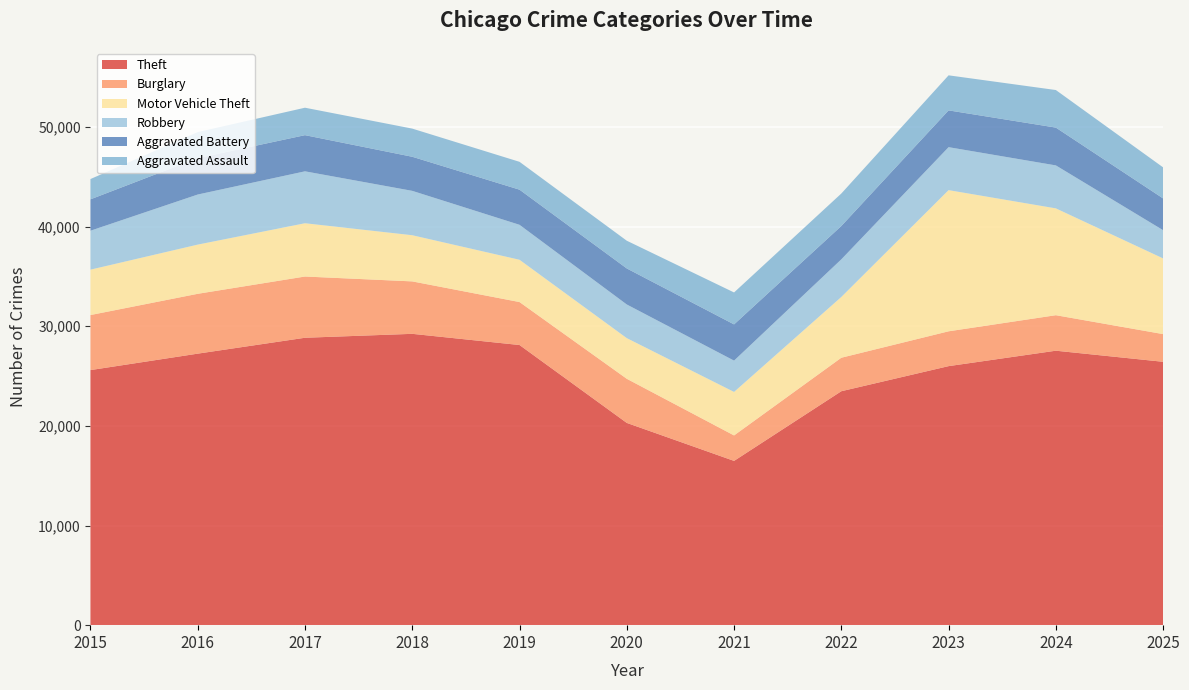

Reading left to right, what are all the values shown in this chart?

Theft: 2015=25599	2016=27249	2017=28844	2018=29238	2019=28116	2020=20298	2021=16486	2022=23478	2023=25996	2024=27545	2025=26432
Burglary: 2015=5524	2016=6006	2017=6145	2018=5262	2019=4311	2020=4427	2021=2555	2022=3361	2023=3495	2024=3562	2025=2778
Motor Vehicle Theft: 2015=4556	2016=4937	2017=5348	2018=4634	2019=4244	2020=4081	2021=4366	2022=6099	2023=14168	2024=10722	2025=7596
Robbery: 2015=3907	2016=5026	2017=5210	2018=4453	2019=3509	2020=3377	2021=3143	2022=3775	2023=4312	2024=4312	2025=2833
Aggravated Battery: 2015=3150	2016=3651	2017=3629	2018=3421	2019=3525	2020=3617	2021=3634	2022=3346	2023=3692	2024=3794	2025=3187
Aggravated Assault: 2015=2036	2016=2616	2017=2755	2018=2826	2019=2796	2020=2782	2021=3206	2022=3260	2023=3518	2024=3770	2025=3117